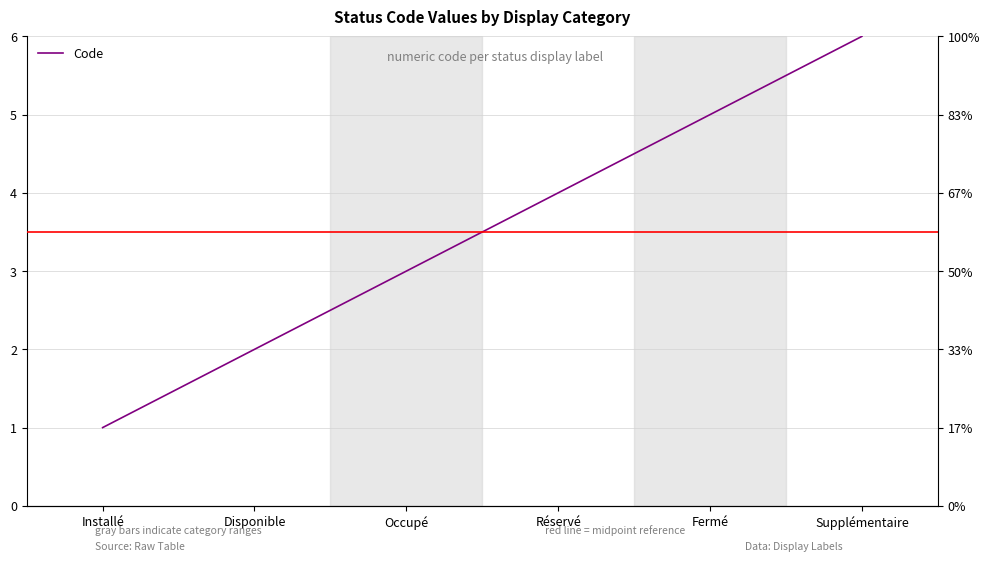

What is the value of the 6th point from the left?

6